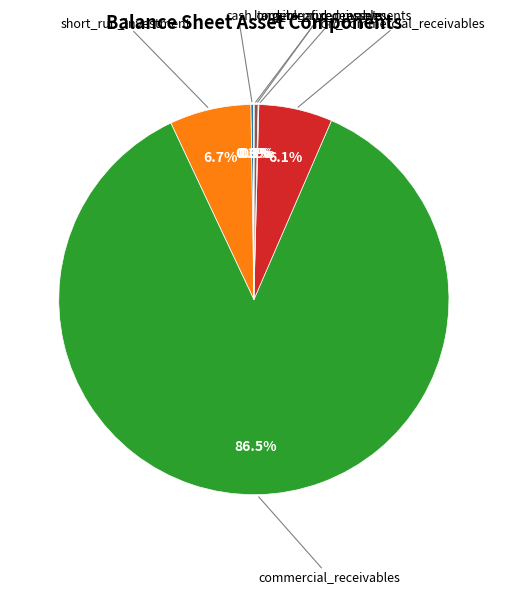

How much of the chart is everything except tangible_fixed_assets?

99.7%